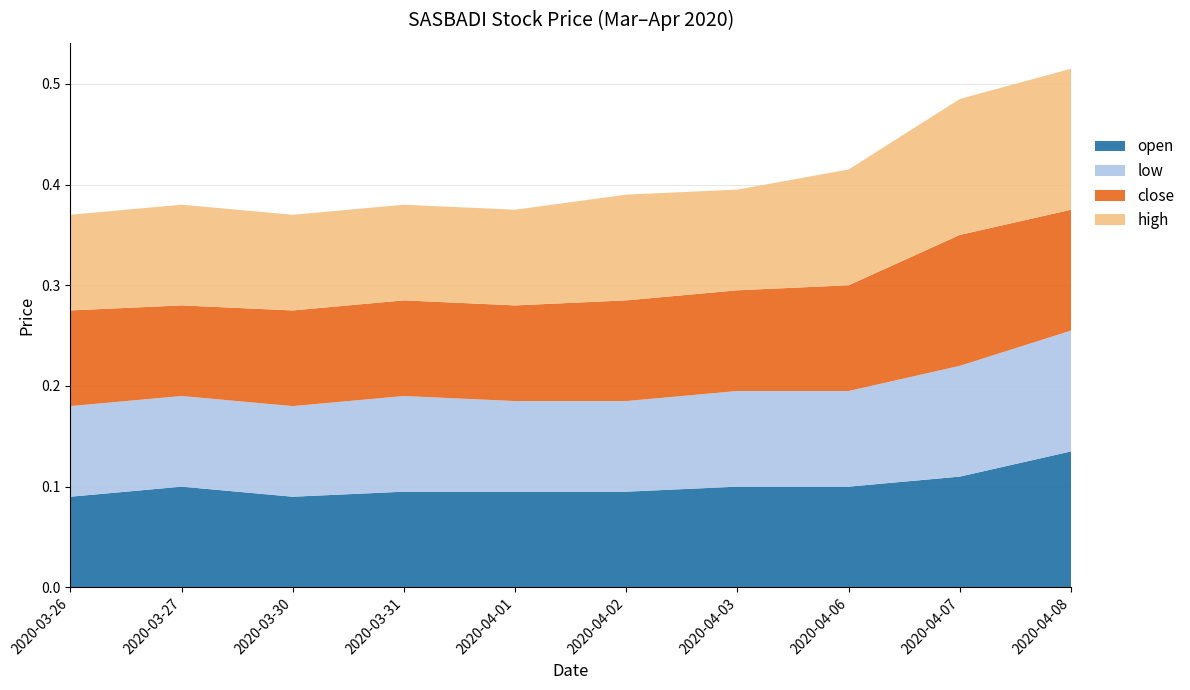

Reading left to right, what are all the values shown in this chart?

open: 2020-03-26=0.1	2020-03-27=0.1	2020-03-30=0.1	2020-03-31=0.1	2020-04-01=0.1	2020-04-02=0.1	2020-04-03=0.1	2020-04-06=0.1	2020-04-07=0.1	2020-04-08=0.1
low: 2020-03-26=0.1	2020-03-27=0.1	2020-03-30=0.1	2020-03-31=0.1	2020-04-01=0.1	2020-04-02=0.1	2020-04-03=0.1	2020-04-06=0.1	2020-04-07=0.1	2020-04-08=0.1
close: 2020-03-26=0.1	2020-03-27=0.1	2020-03-30=0.1	2020-03-31=0.1	2020-04-01=0.1	2020-04-02=0.1	2020-04-03=0.1	2020-04-06=0.1	2020-04-07=0.1	2020-04-08=0.1
high: 2020-03-26=0.1	2020-03-27=0.1	2020-03-30=0.1	2020-03-31=0.1	2020-04-01=0.1	2020-04-02=0.1	2020-04-03=0.1	2020-04-06=0.1	2020-04-07=0.1	2020-04-08=0.1